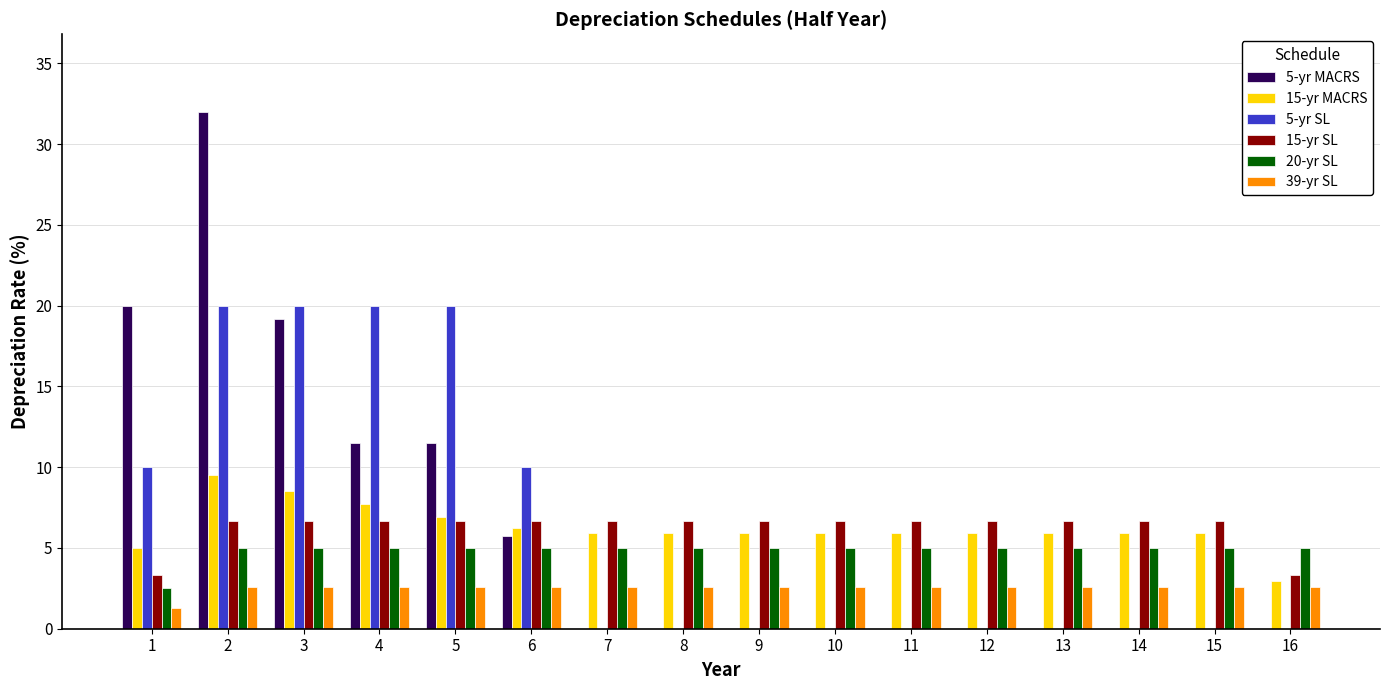

Reading right to left, list all the values displayed in this chart.

5-yr MACRS: 16=0.0	15=0.0	14=0.0	13=0.0	12=0.0	11=0.0	10=0.0	9=0.0	8=0.0	7=0.0	6=5.8	5=11.5	4=11.5	3=19.2	2=32.0	1=20.0
15-yr MACRS: 16=3.0	15=5.9	14=5.9	13=5.9	12=5.9	11=5.9	10=5.9	9=5.9	8=5.9	7=5.9	6=6.2	5=6.9	4=7.7	3=8.6	2=9.5	1=5.0
5-yr SL: 16=0.0	15=0.0	14=0.0	13=0.0	12=0.0	11=0.0	10=0.0	9=0.0	8=0.0	7=0.0	6=10.0	5=20.0	4=20.0	3=20.0	2=20.0	1=10.0
15-yr SL: 16=3.3	15=6.7	14=6.7	13=6.7	12=6.7	11=6.7	10=6.7	9=6.7	8=6.7	7=6.7	6=6.7	5=6.7	4=6.7	3=6.7	2=6.7	1=3.3
20-yr SL: 16=5.0	15=5.0	14=5.0	13=5.0	12=5.0	11=5.0	10=5.0	9=5.0	8=5.0	7=5.0	6=5.0	5=5.0	4=5.0	3=5.0	2=5.0	1=2.5
39-yr SL: 16=2.6	15=2.6	14=2.6	13=2.6	12=2.6	11=2.6	10=2.6	9=2.6	8=2.6	7=2.6	6=2.6	5=2.6	4=2.6	3=2.6	2=2.6	1=1.3